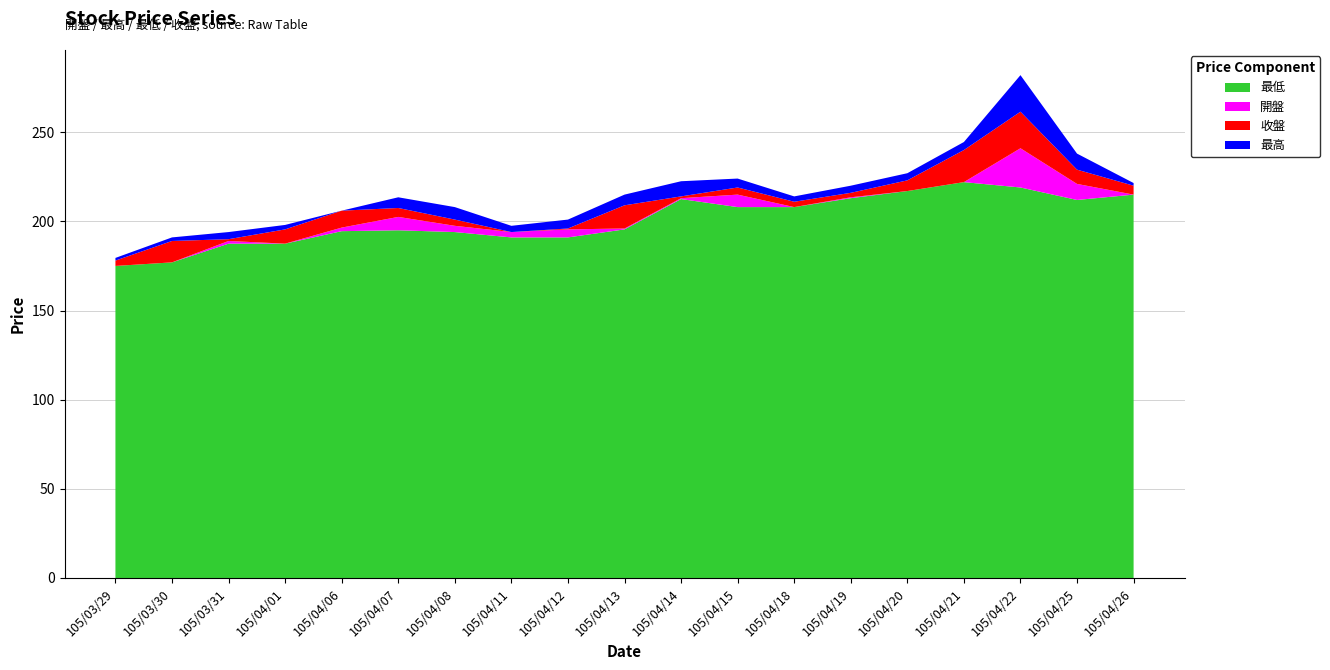

The value of 最低 at 105/04/12 is 91.9. True or false?

False